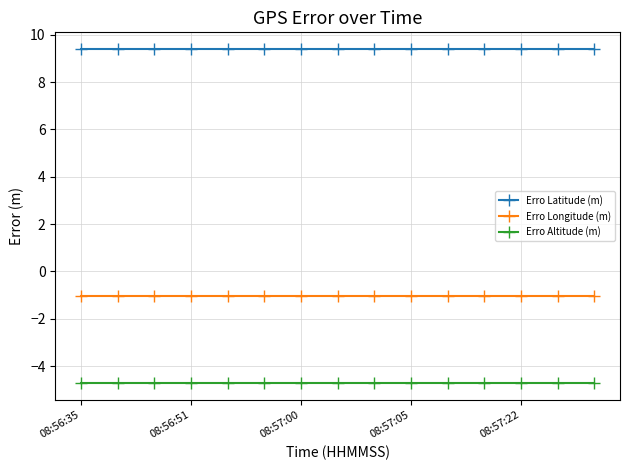

What is the average value of the Erro Altitude (m) series?

-4.7